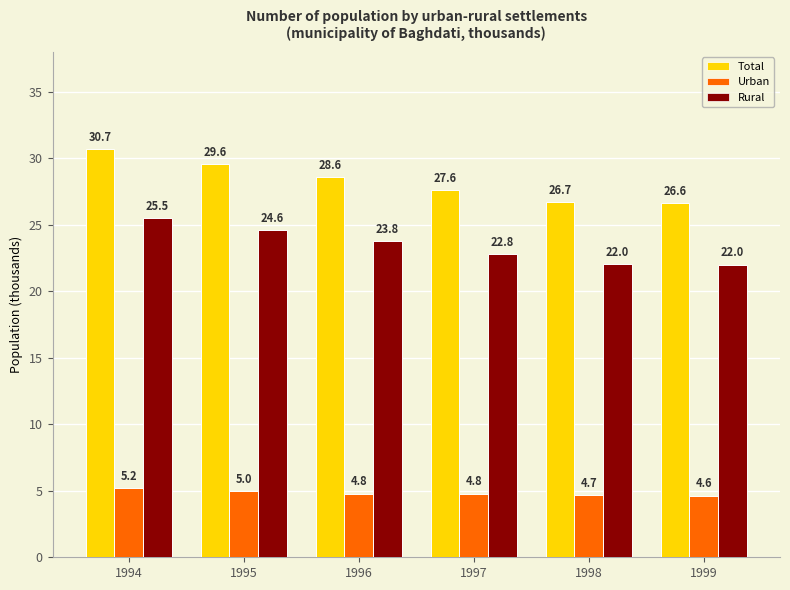

List the series in order of their overall mean, lowest first.

Urban, Rural, Total